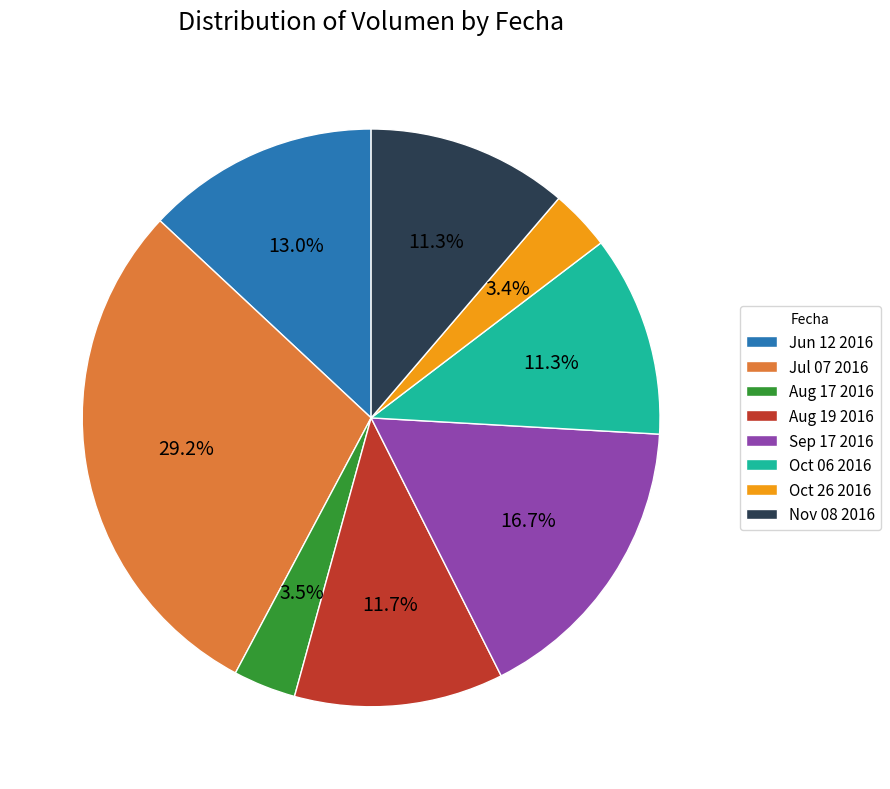

Is it true that Nov 08 2016 is 26% of the pie?

False